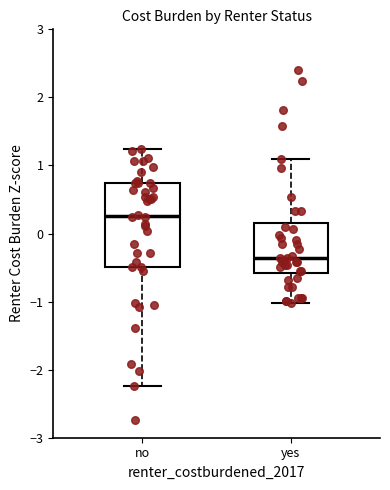

Comparing the boxes themselves (not the whiskers), which one is the tallest?

no